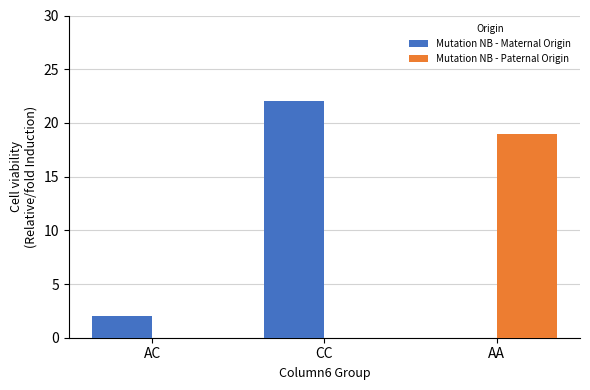

What are all the series names shown in the legend?

Mutation NB - Maternal Origin, Mutation NB - Paternal Origin